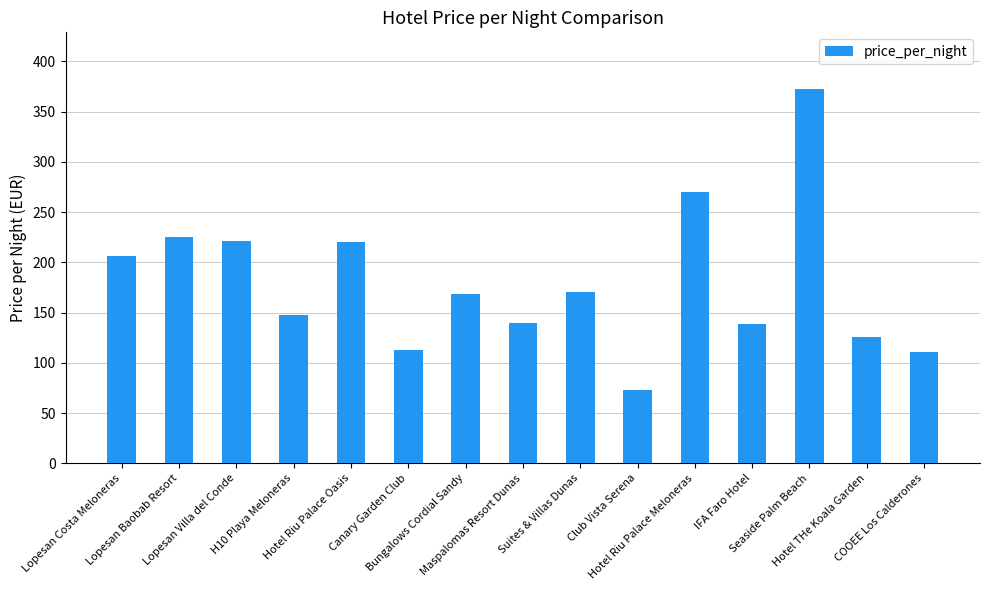

What is the minimum value shown in the chart?

73